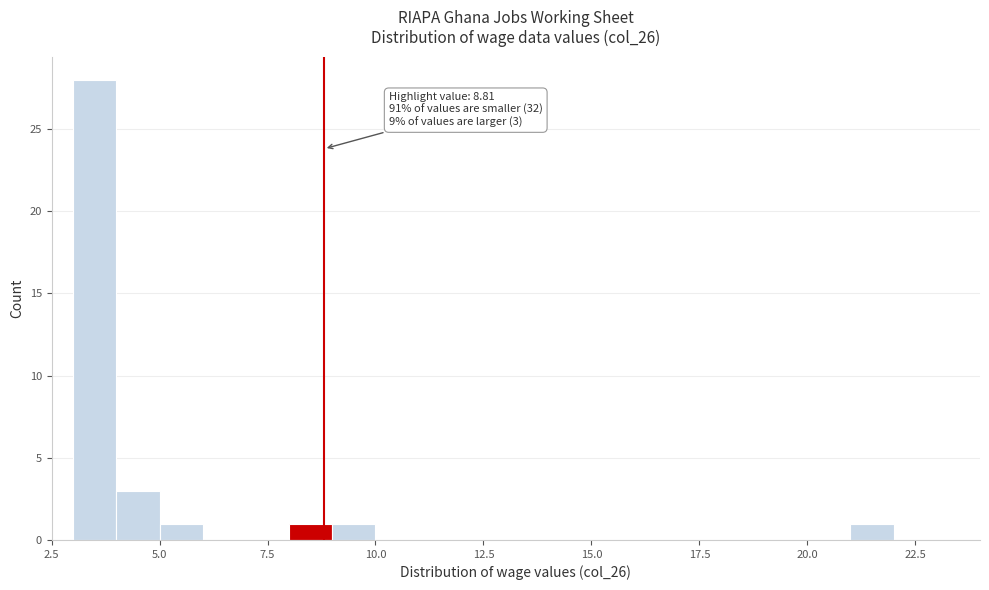

Around what value on the x-axis is the tallest bar? Give the approximate position of its centre, as read against the axis.

3.5